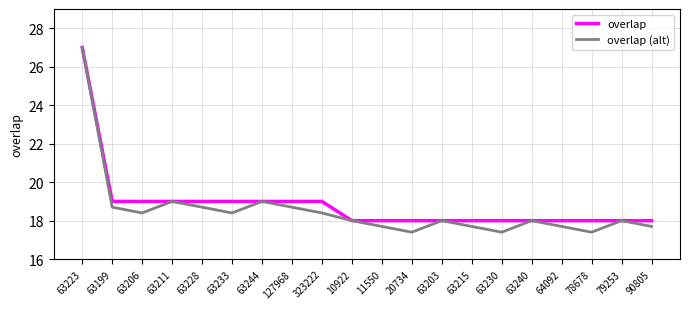

What position from the left is 63240?

16